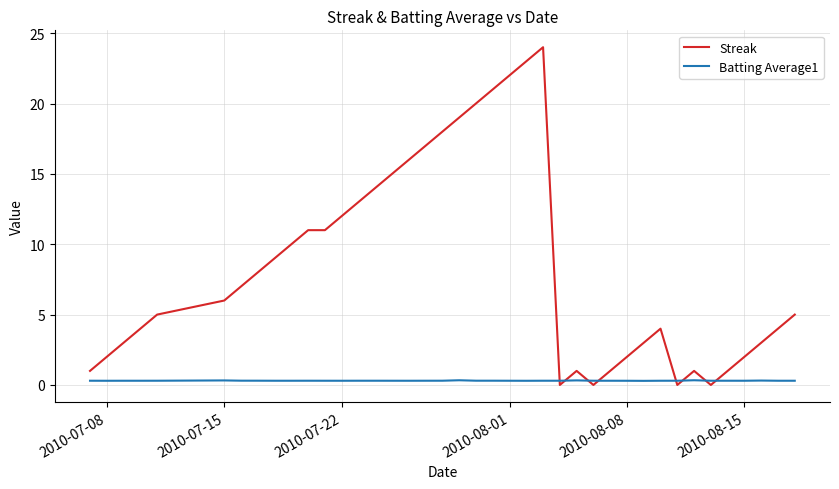

Which series has the largest range (max minus min)?

Streak